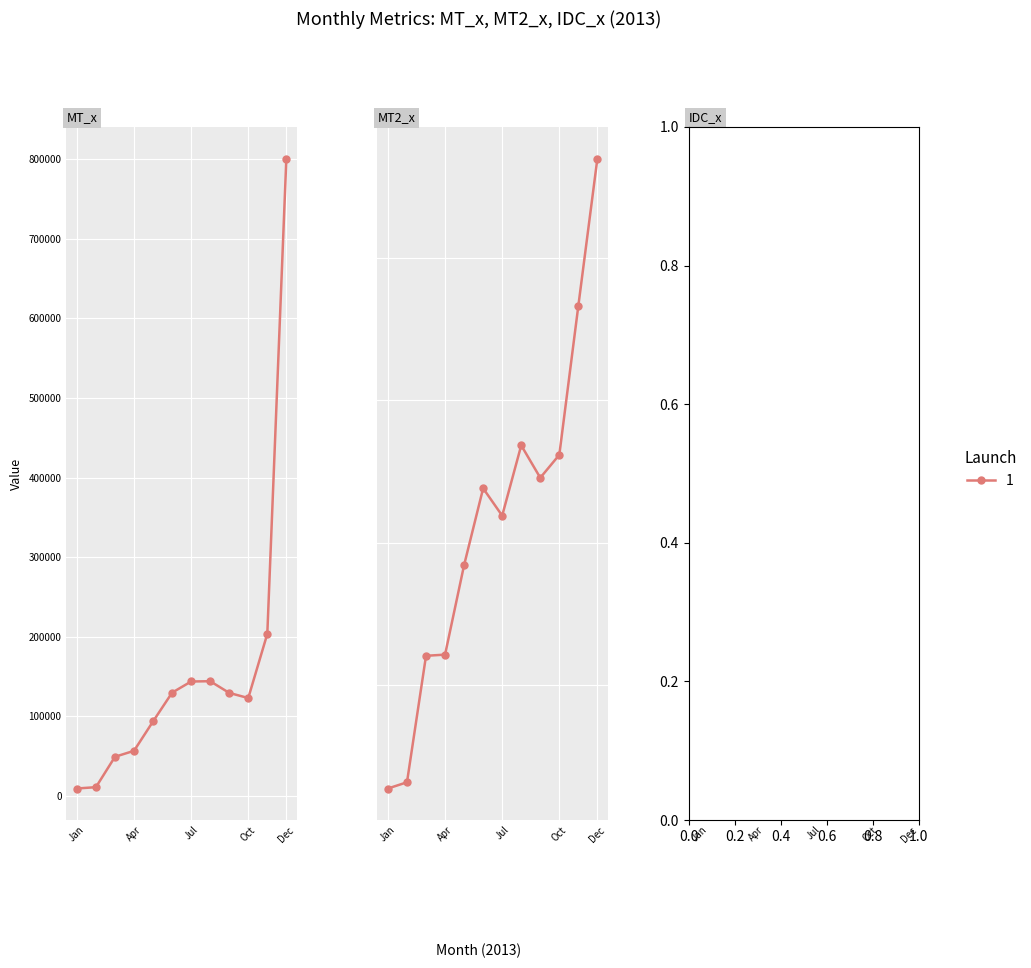

The MT2_x series shows 3128.0 at 2013-02. True or false?

True